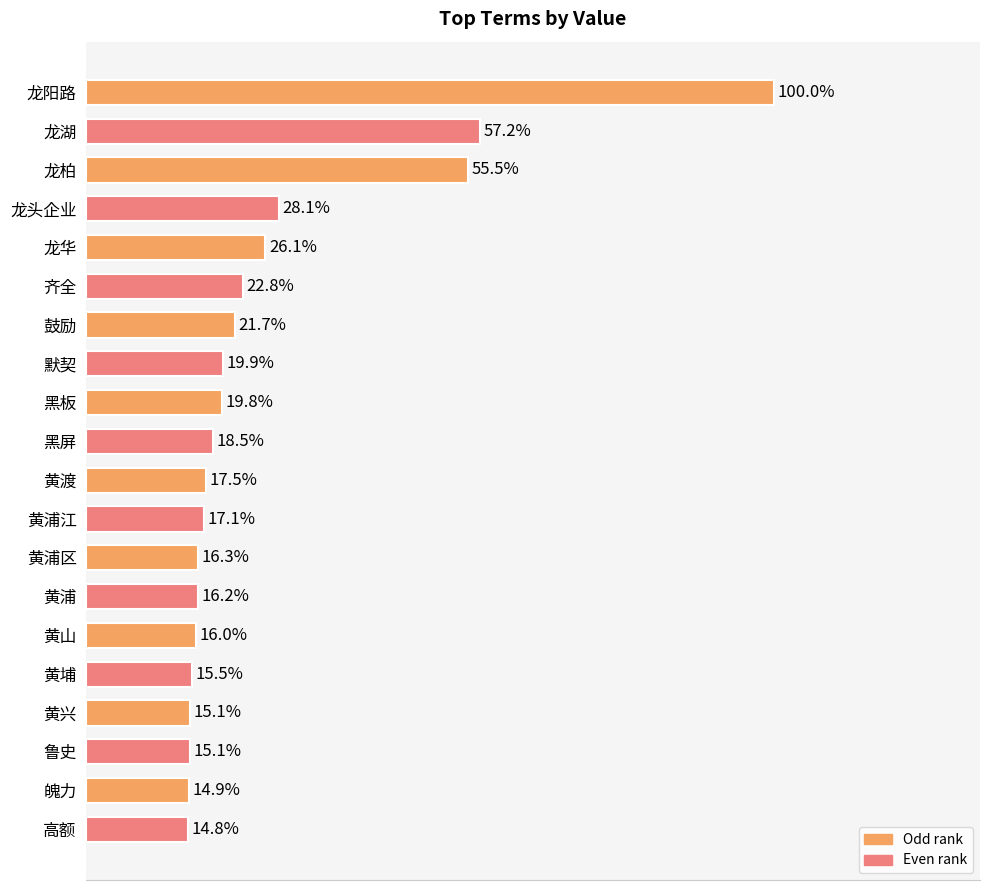

Which category has the lowest value across all series?

高额